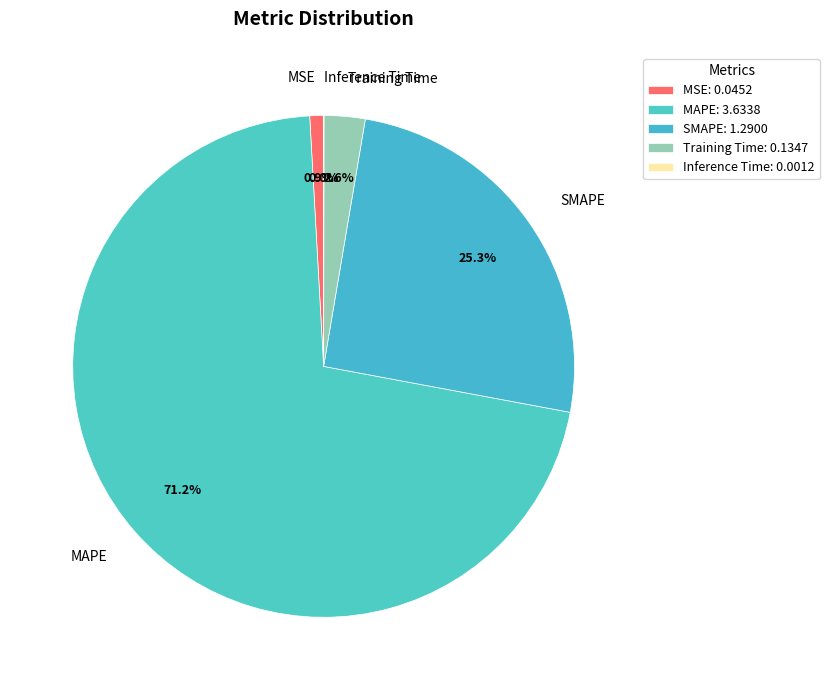

To the nearest percent, what is the difference between the largest and smallest slice percentages?

71%